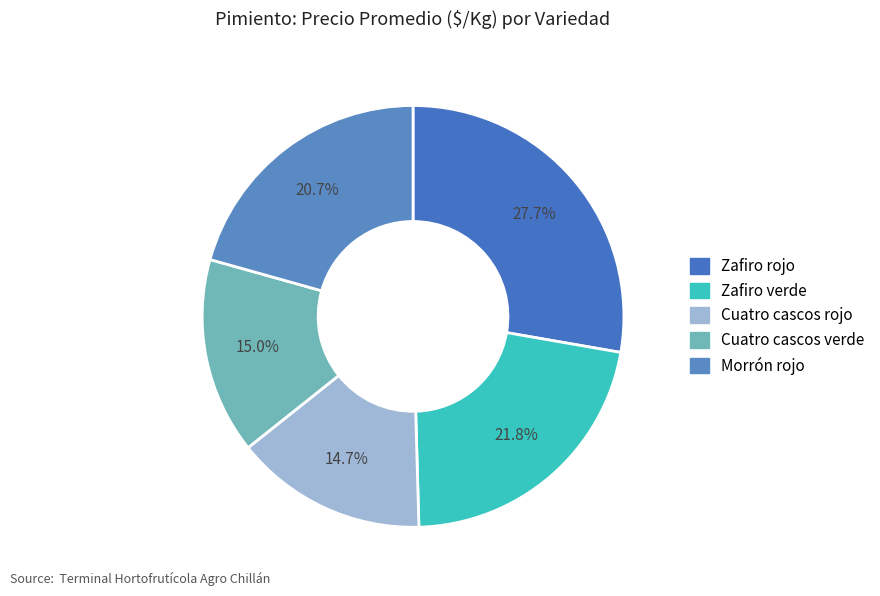

Combined, what portion of the pie is Morrón rojo and Cuatro cascos rojo?

35.4%